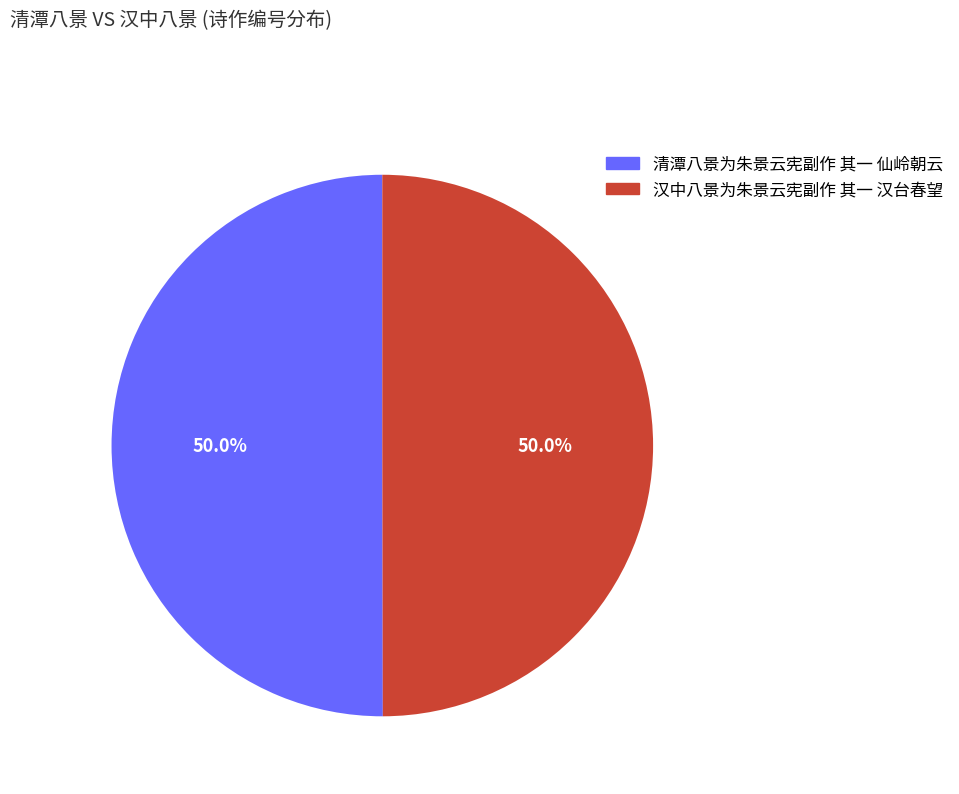

To the nearest percent, what is the combined percentage of 清潭八景为朱景云宪副作 其一 仙岭朝云 and 汉中八景为朱景云宪副作 其一 汉台春望?

100%